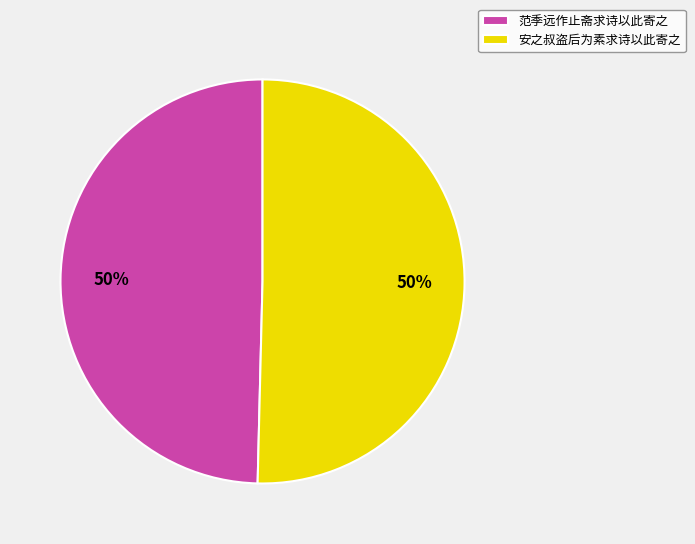

Is the sum of 安之叔盗后为素求诗以此寄之 and 范季远作止斋求诗以此寄之 greater than half?

Yes